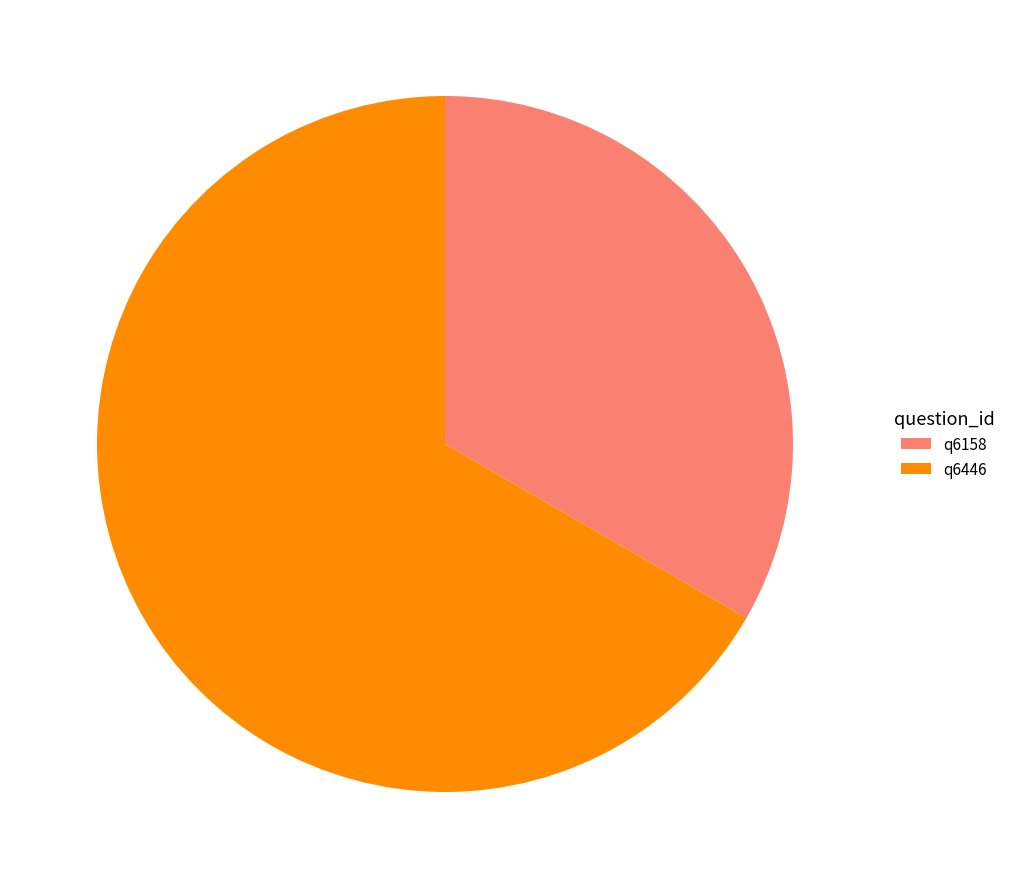

Is it true that q6158 is 33% of the pie?

True